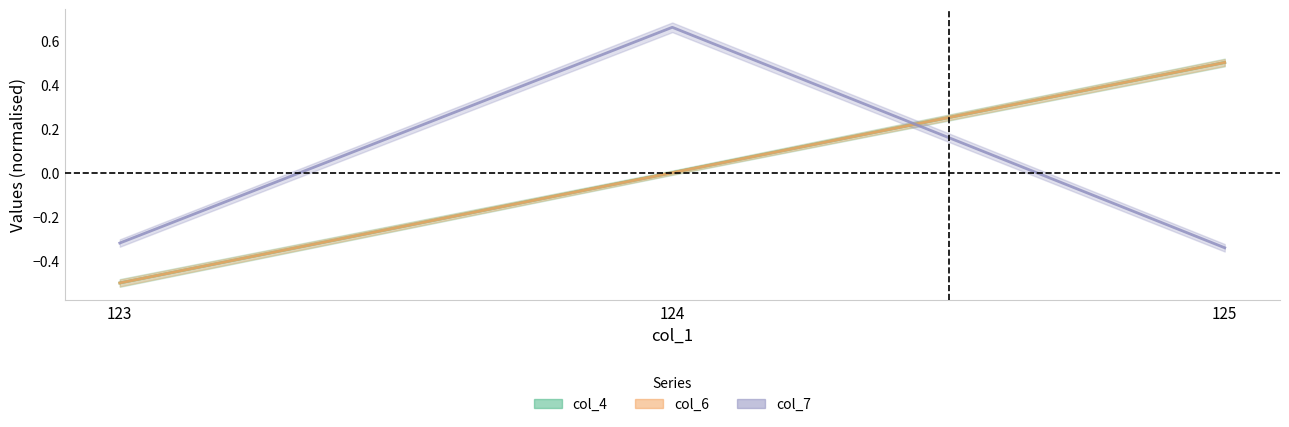

Which category has the highest value in the col_6 series?

125